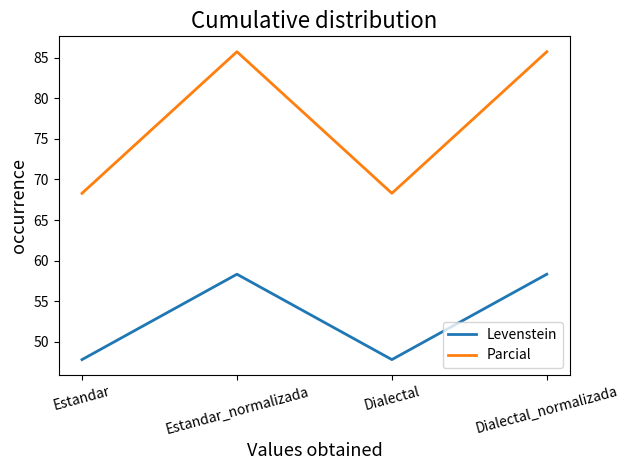

What are all the series names shown in the legend?

Levenstein, Parcial